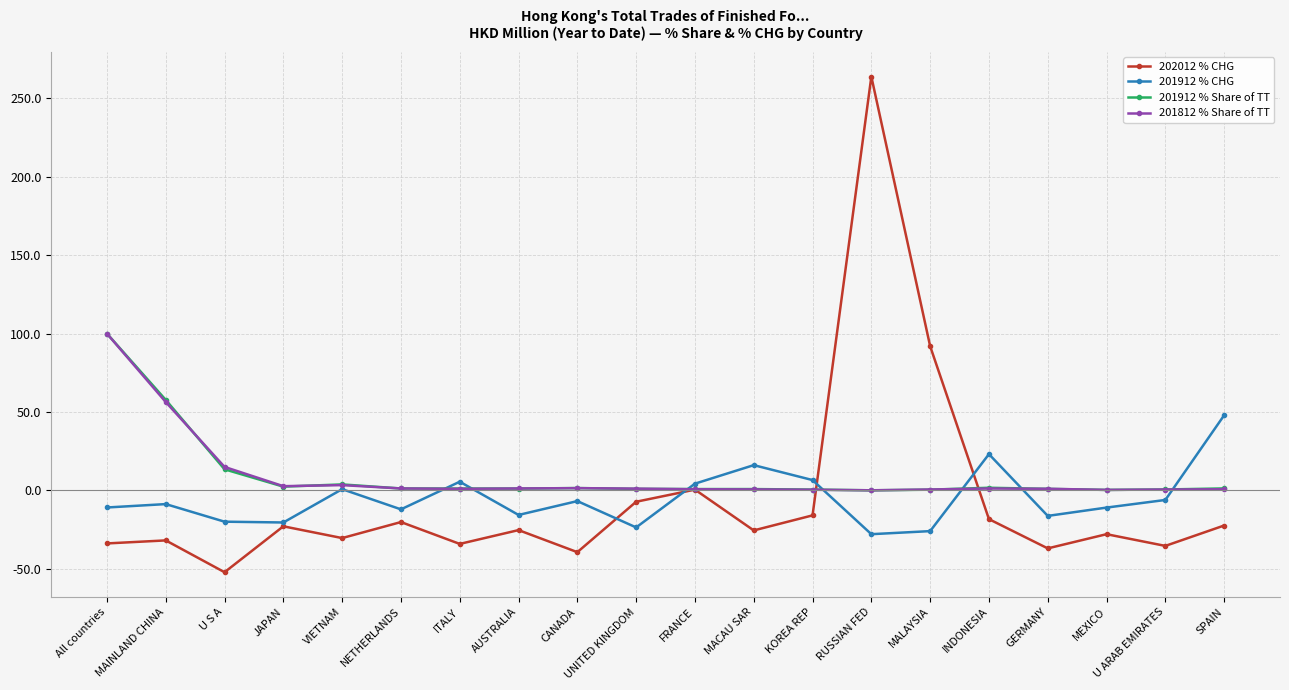

What is the label of the 13th point from the right?

AUSTRALIA